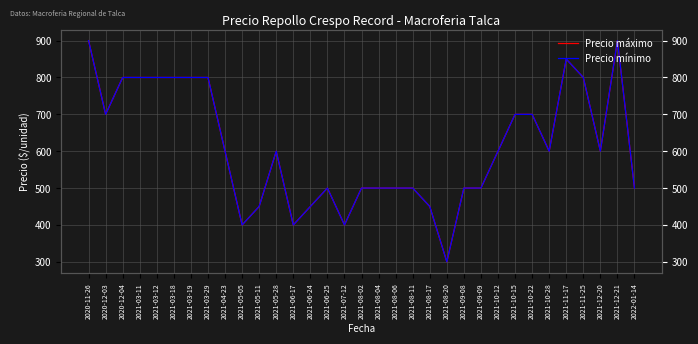

Rank the series at 2021-09-09 from lowest to highest value.

Precio máximo, Precio mínimo